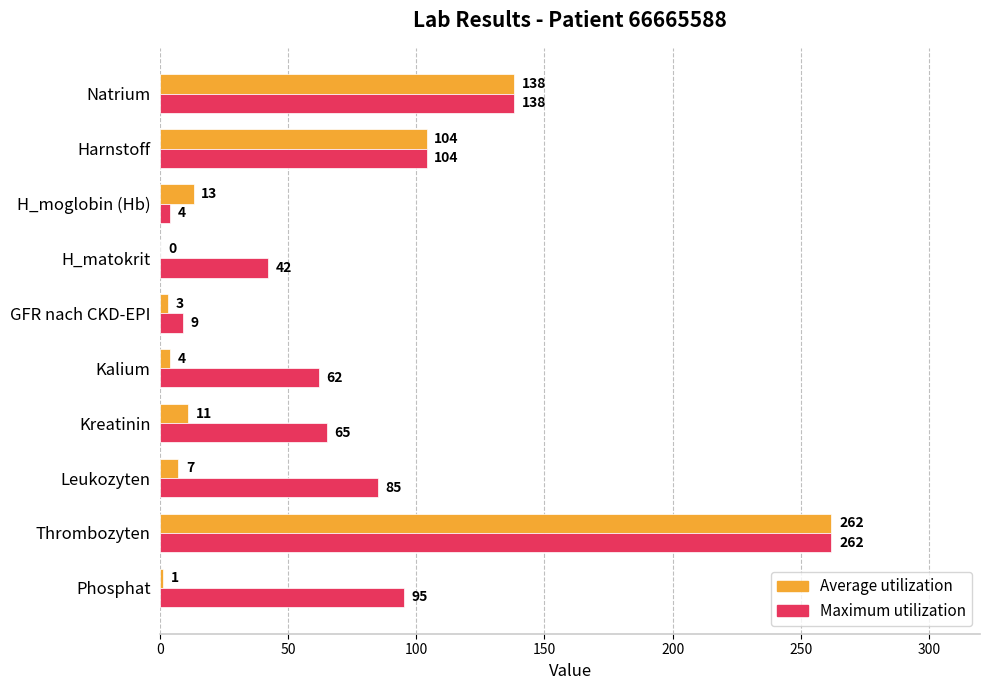

Read the Maximum utilization value at GFR nach CKD-EPI.

9